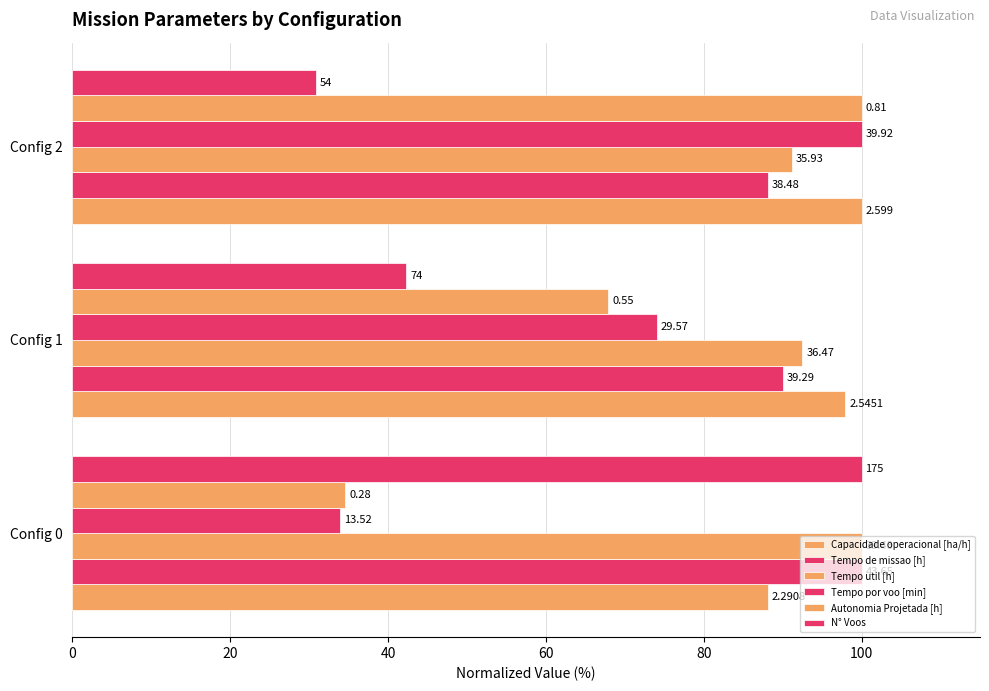

Reading right to left, list all the values displayed in this chart.

Capacidade operacional [ha/h]: 100.0	97.9	88.1
Tempo de missao [h]: 88.2	90.0	100.0
Tempo util [h]: 91.1	92.5	100.0
Tempo por voo [min]: 100.0	74.1	33.9
Autonomia Projetada [h]: 100.0	67.9	34.6
N° Voos: 30.9	42.3	100.0